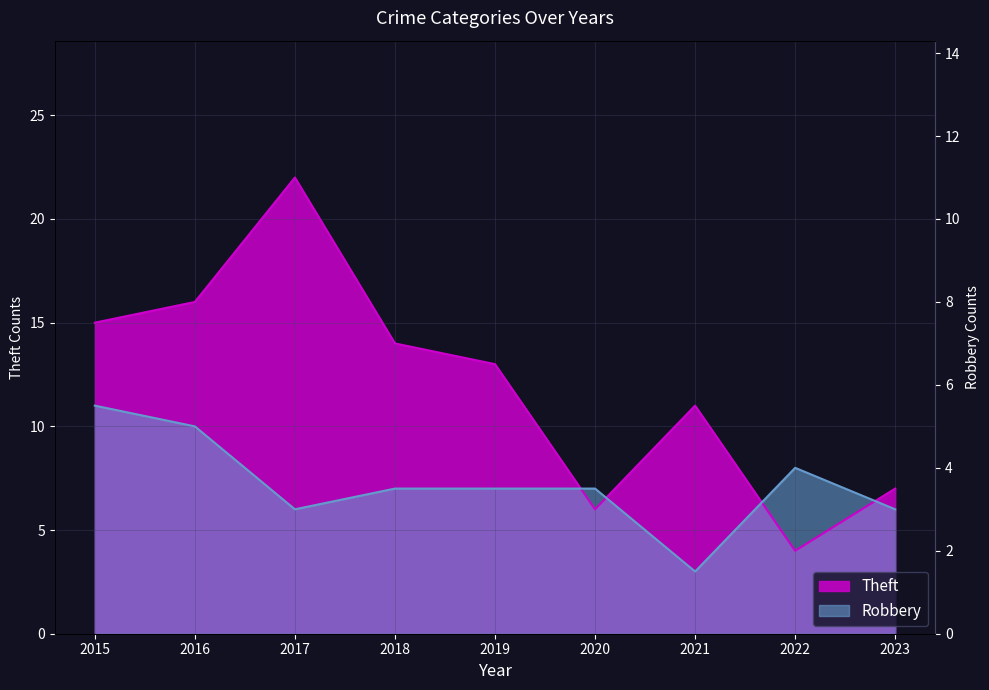

Which series ends up on top after the final intersection of Theft and Robbery?

Theft